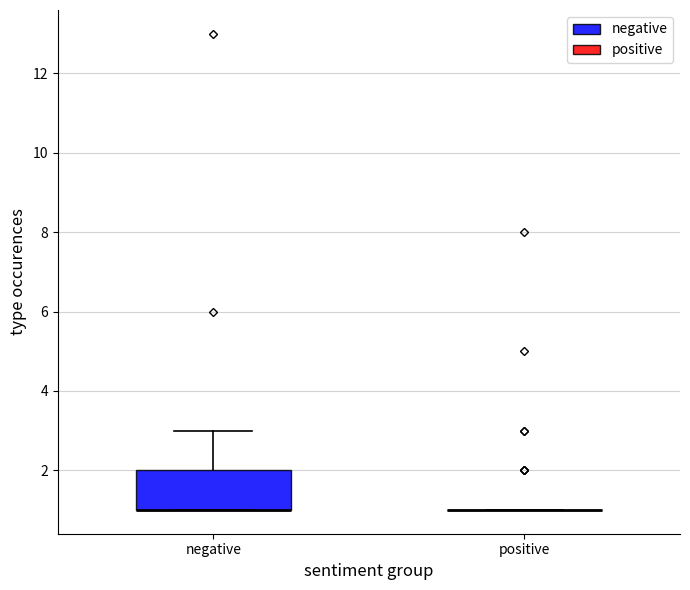

Reading left to right, read every box against the y-axis: the position of its median line, the range the box covers, and the ends of its whiskers. The values are not printed on the chart, so give them approximately, as read against the axis.

negative: median 1 (drawn on the box's lower edge), box 1 to 2, whiskers 1 to 3
positive: box collapsed to a line at 1, whiskers 1 to 1